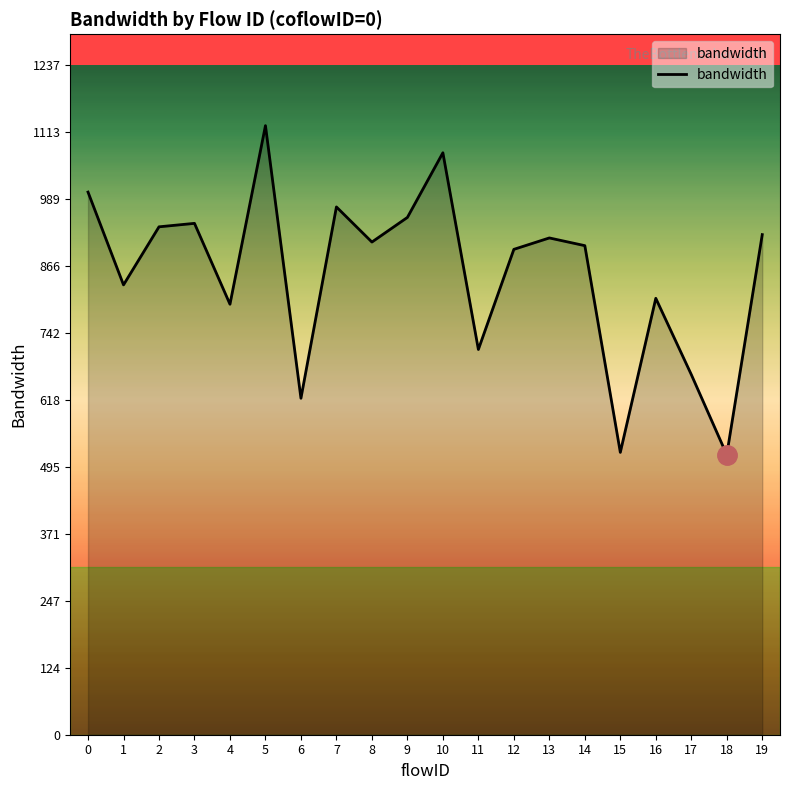

What is the average value?

851.1